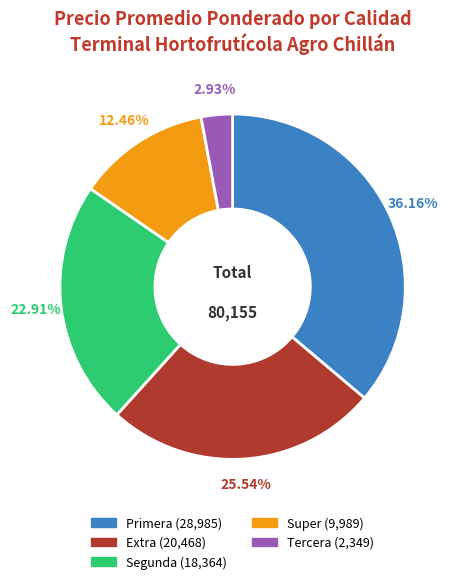

Is there a majority slice in this chart?

No